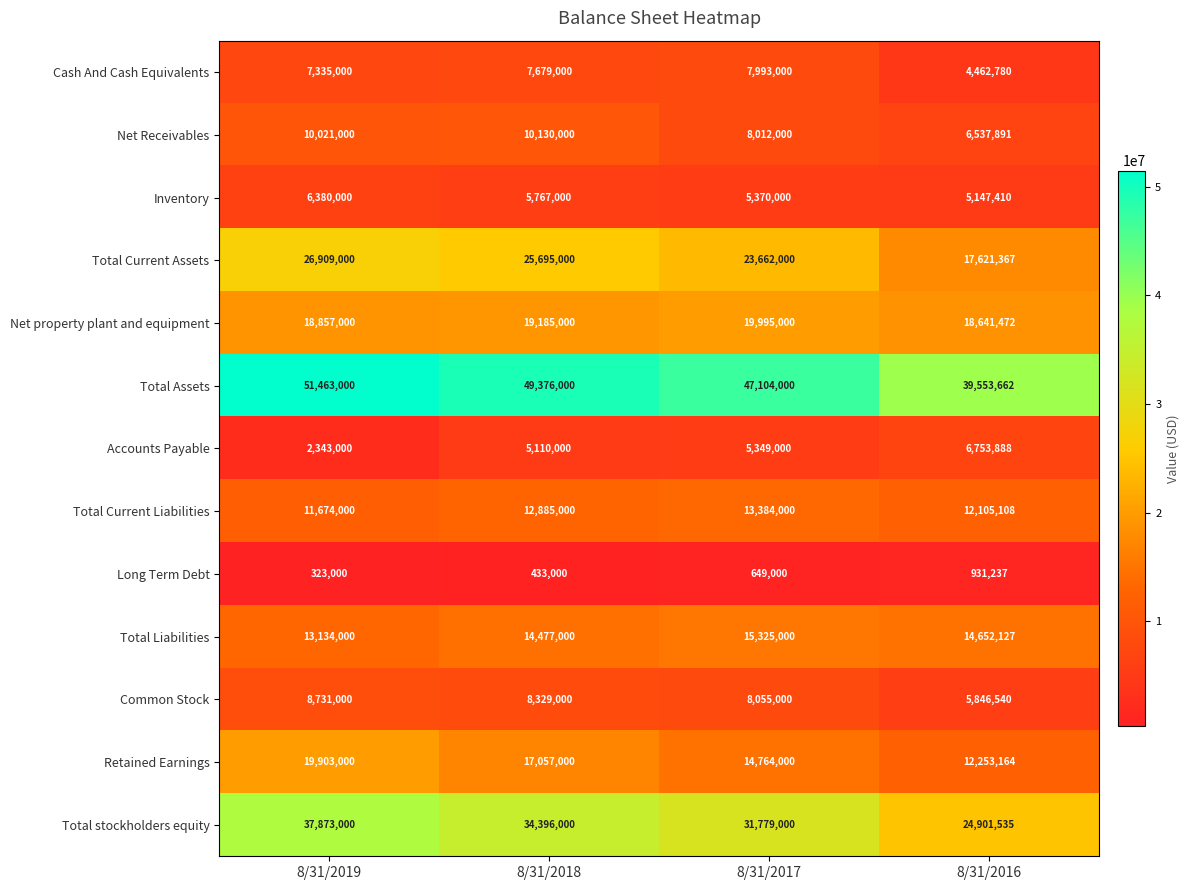

Which series has the largest range (max minus min)?

Total stockholders equity